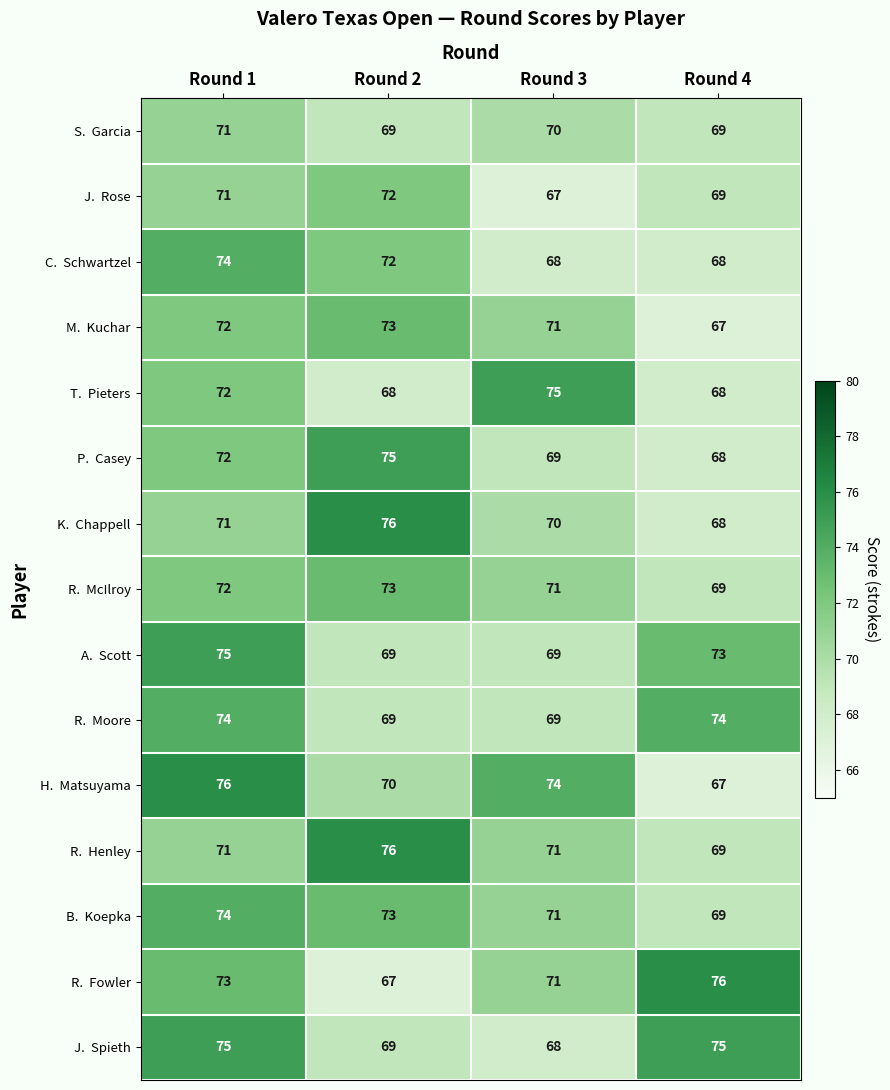

What is the maximum value shown in the chart?

76